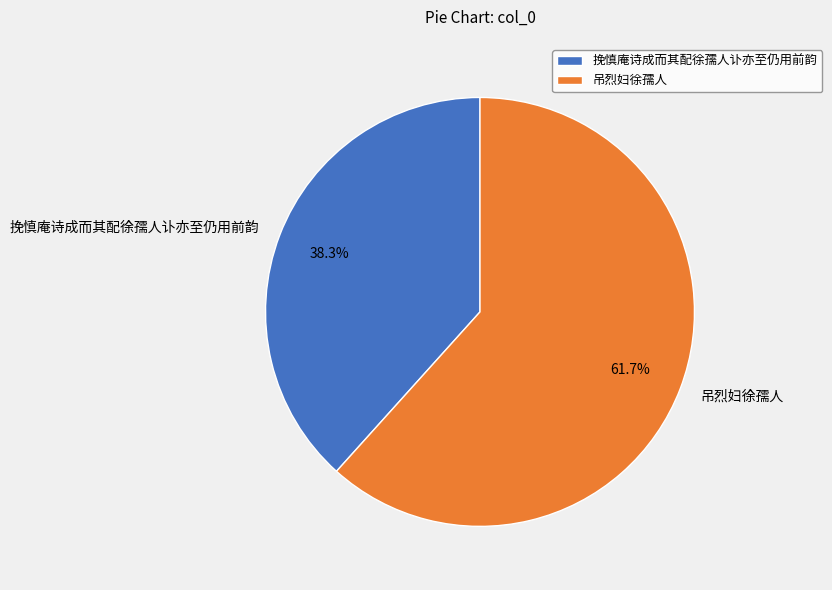

Is it true that 挽慎庵诗成而其配徐孺人讣亦至仍用前韵 is 38% of the pie?

True